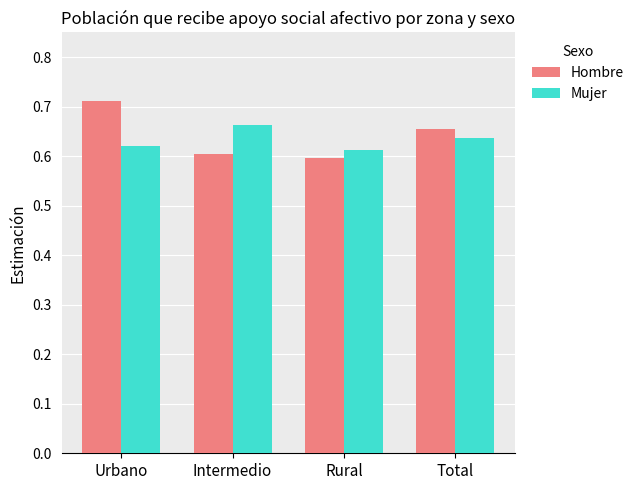

Rank the categories by Hombre value from highest to lowest.

Urbano, Total, Intermedio, Rural